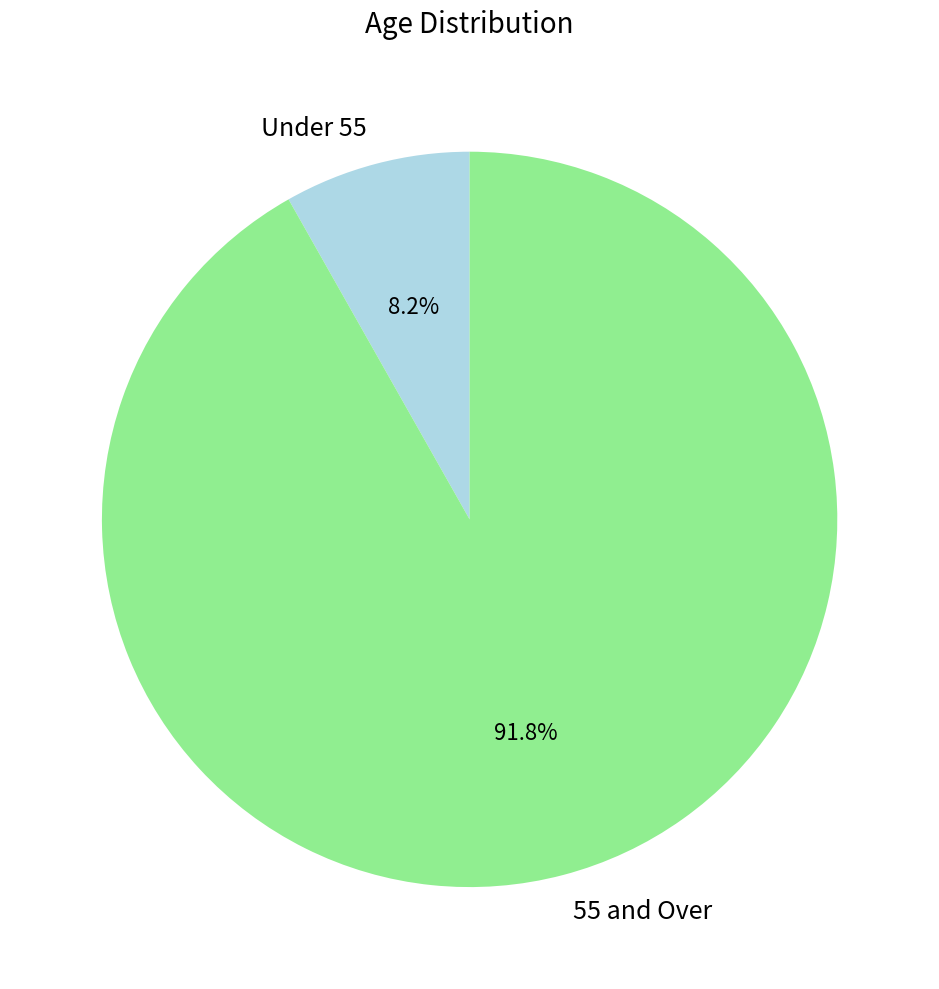

What is the total percentage of Under 55 and 55 and Over?

100.0%